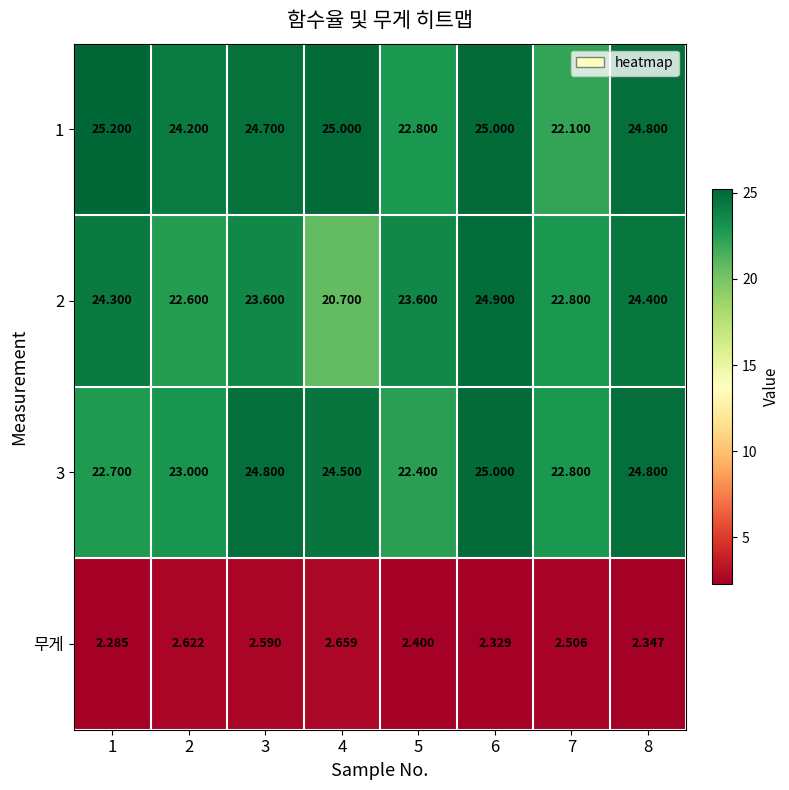

Is the value of 1 at 6 greater than the value of 무게 at 1?

Yes